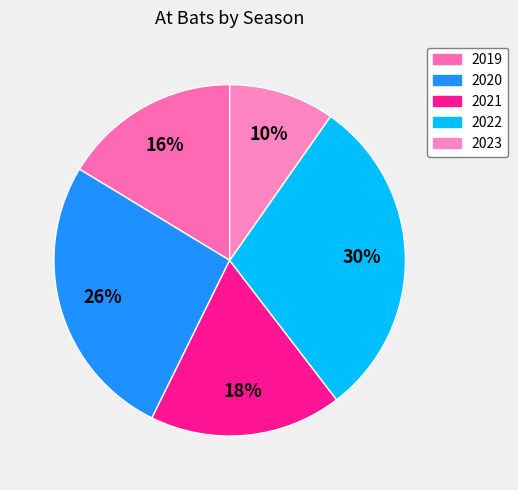

Does any single category account for the majority?

No